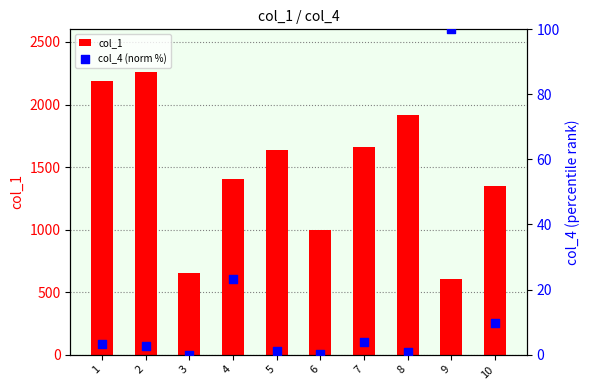

What are all the series names shown in the legend?

col_1, col_4 (norm %)